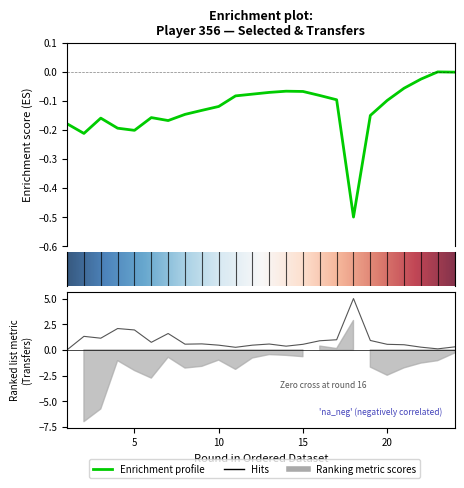

True or false: transfers_in and selected cross at least once.

False